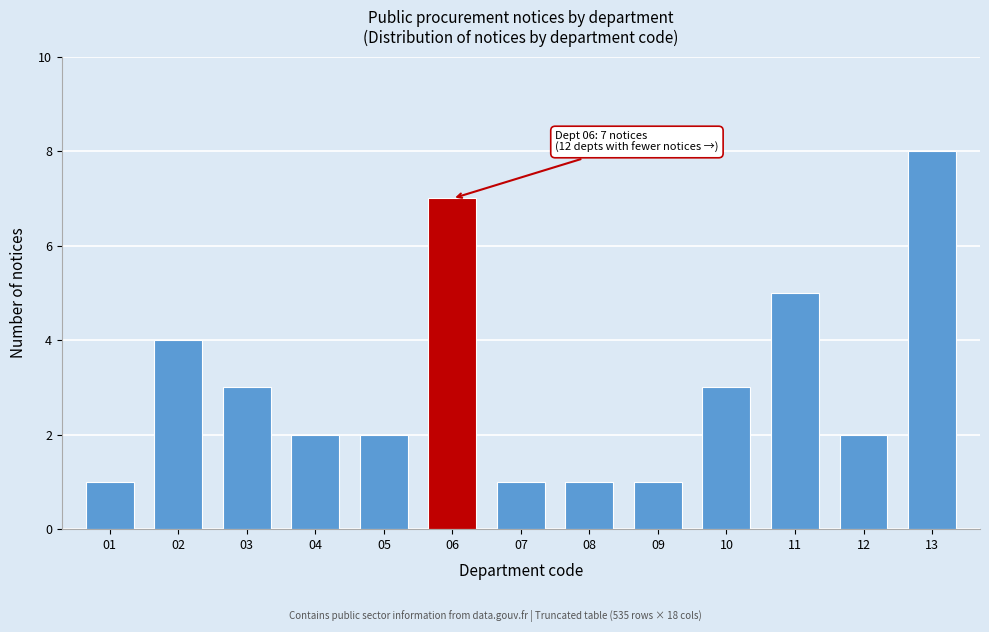

Reading right to left, list all the values displayed in this chart.

8	2	5	3	1	1	1	7	2	2	3	4	1